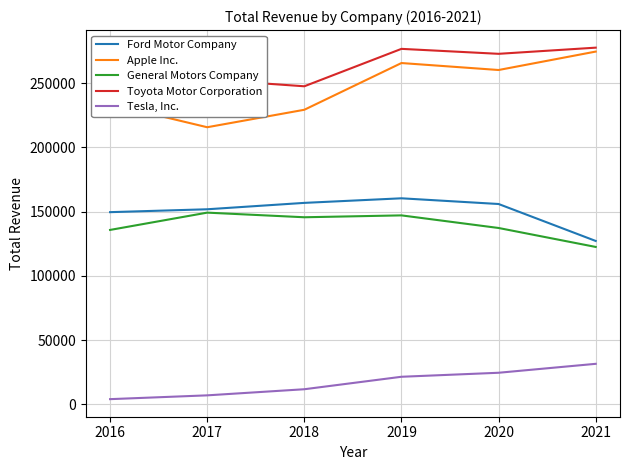

How many values in the General Motors Company series exceed 145588?

2